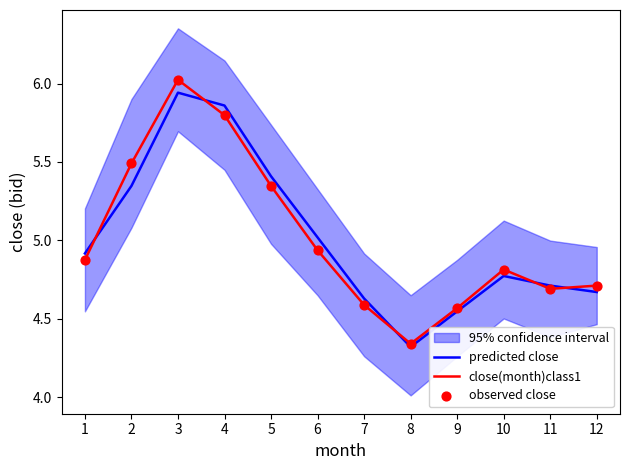

At how many categories does at least one series exceed 4?

12